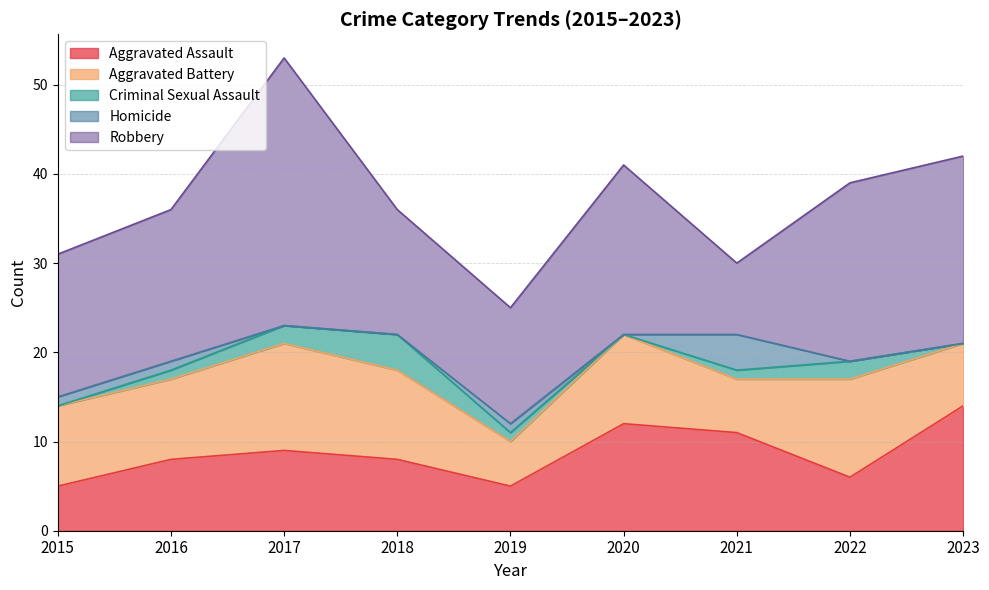

Is the value of Aggravated Battery at 2021 greater than the value of Homicide at 2015?

Yes